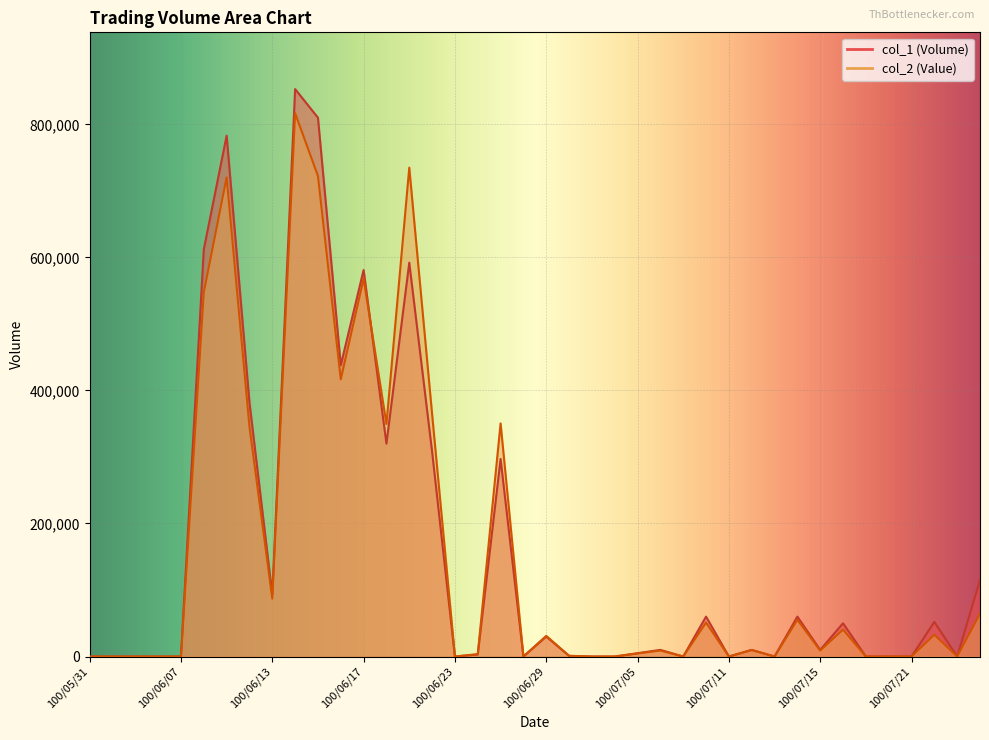

At how many categories does at least one series exceed 427006?

7